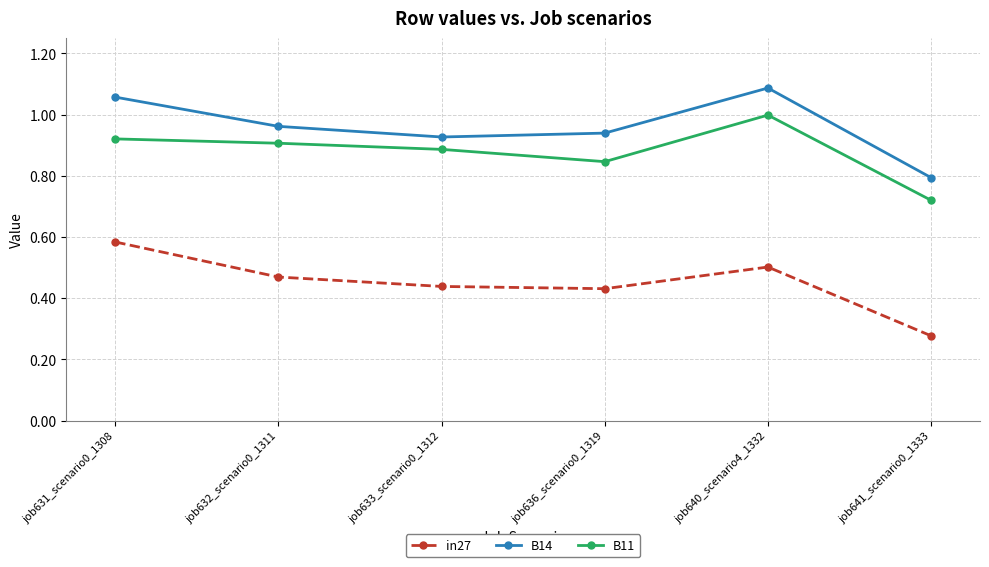

Which series changed the most between job631_scenario0_1308 and job633_scenario0_1312?

in27